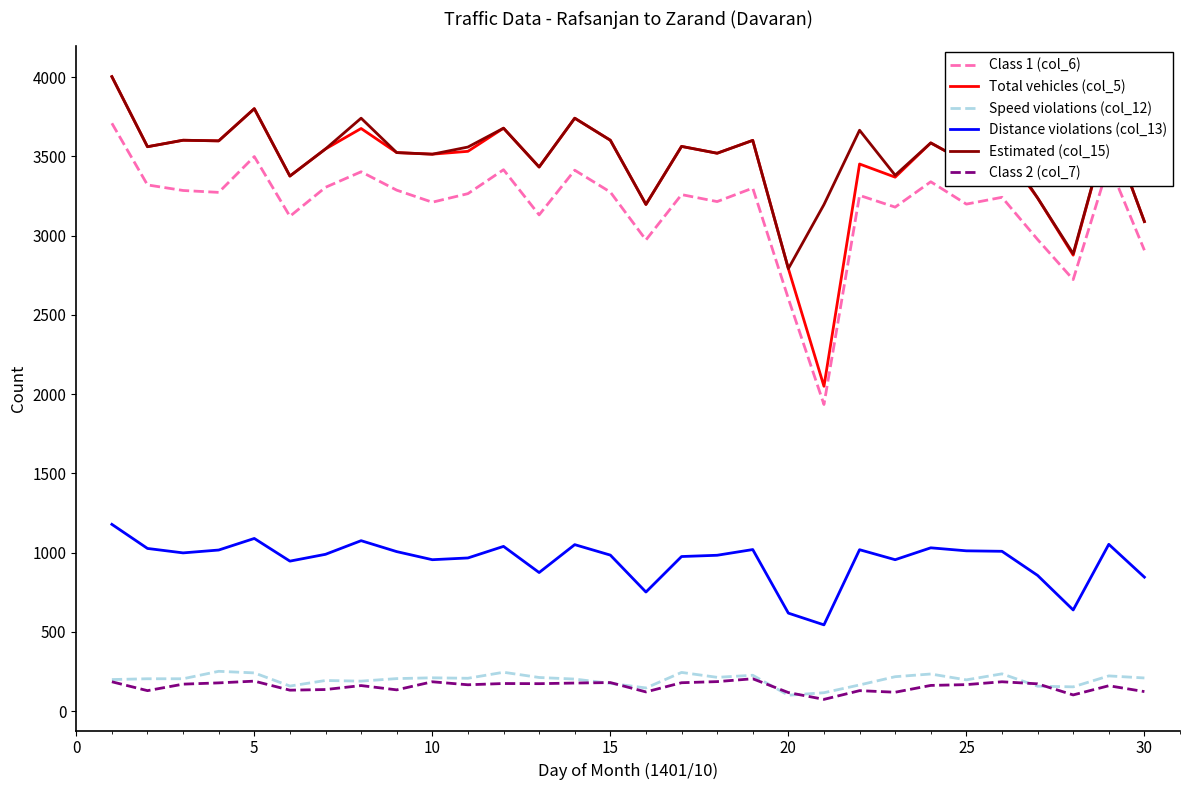

True or false: Total vehicles (col_5) and Class 2 (col_7) intersect in this chart.

False